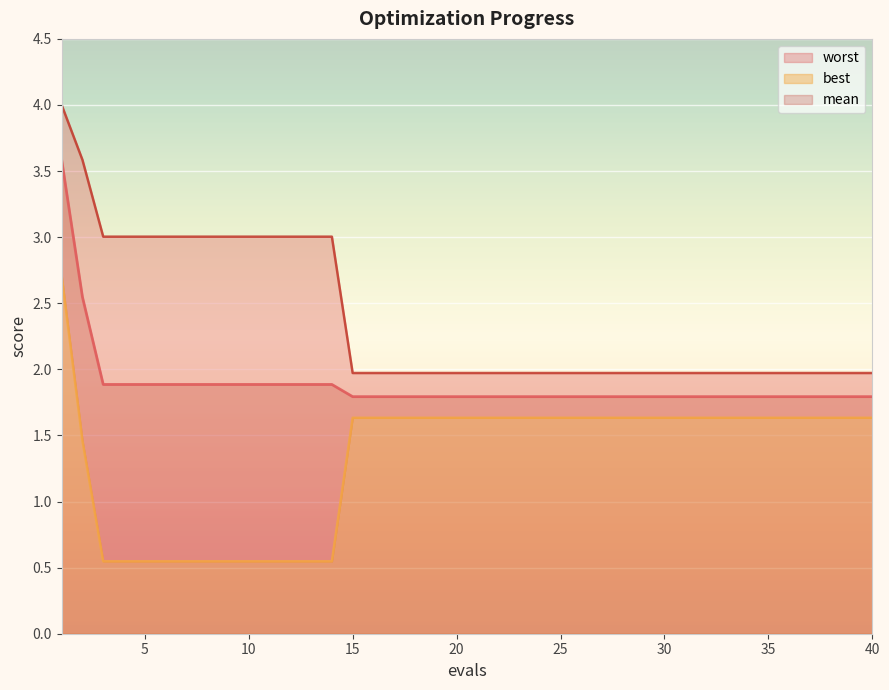

Is it true that best equals 0.3 at 6?

False